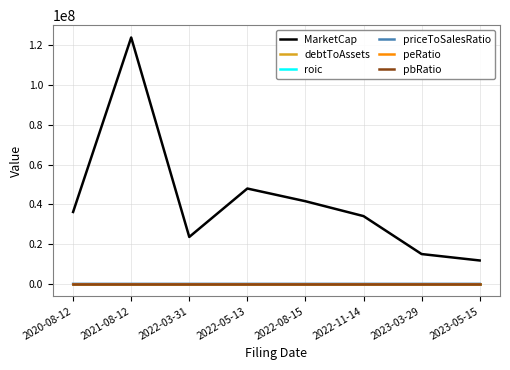

True or false: MarketCap and priceToSalesRatio cross at least once.

False